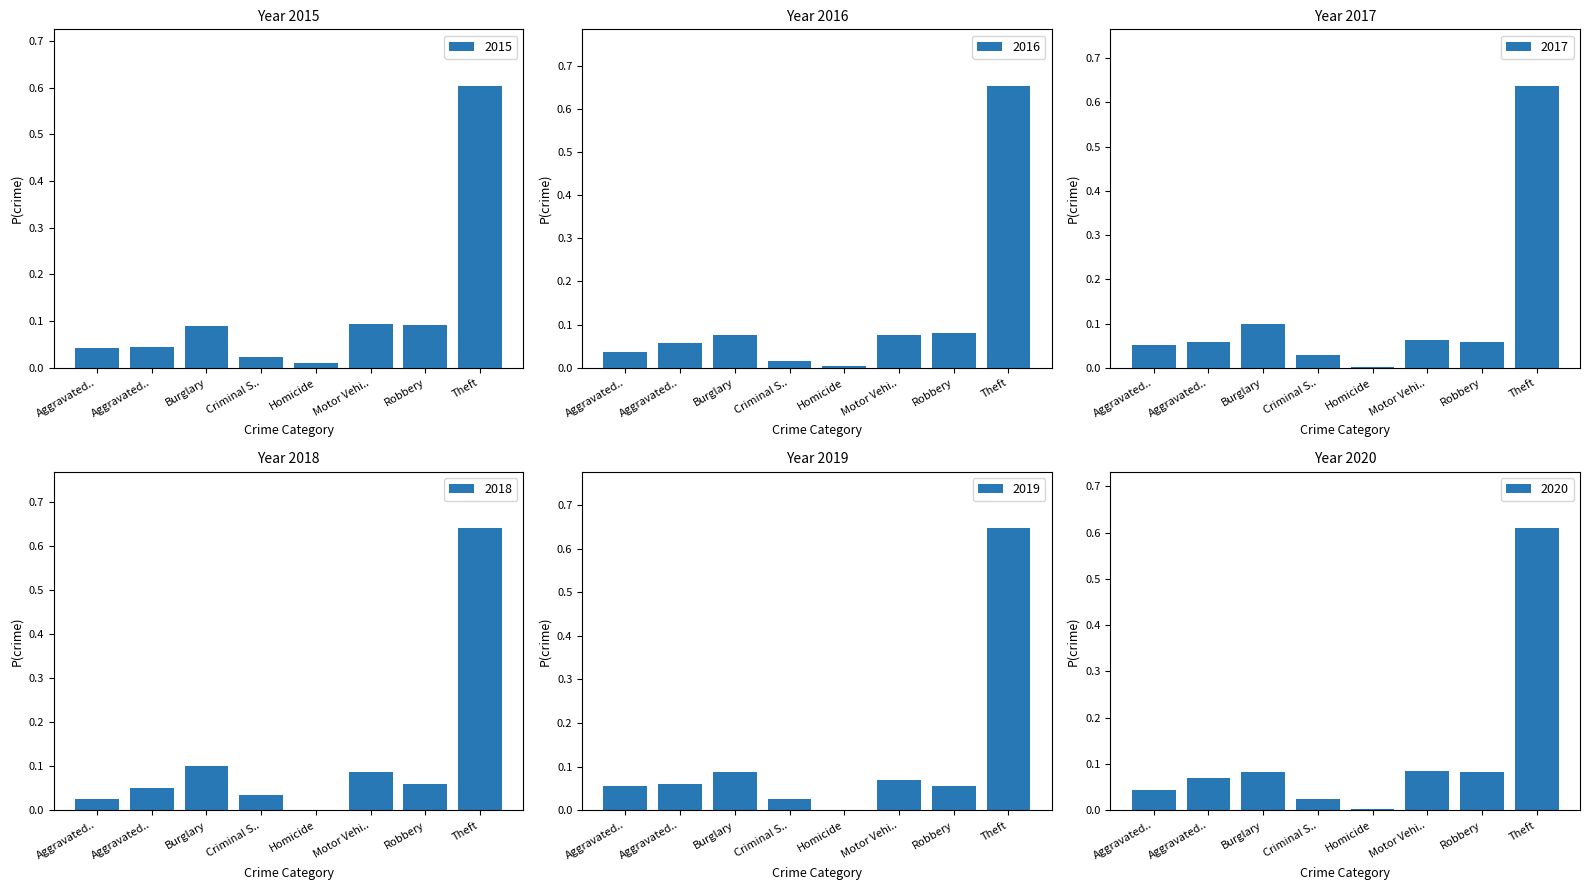

How many positive values does the 2019 series have?

7